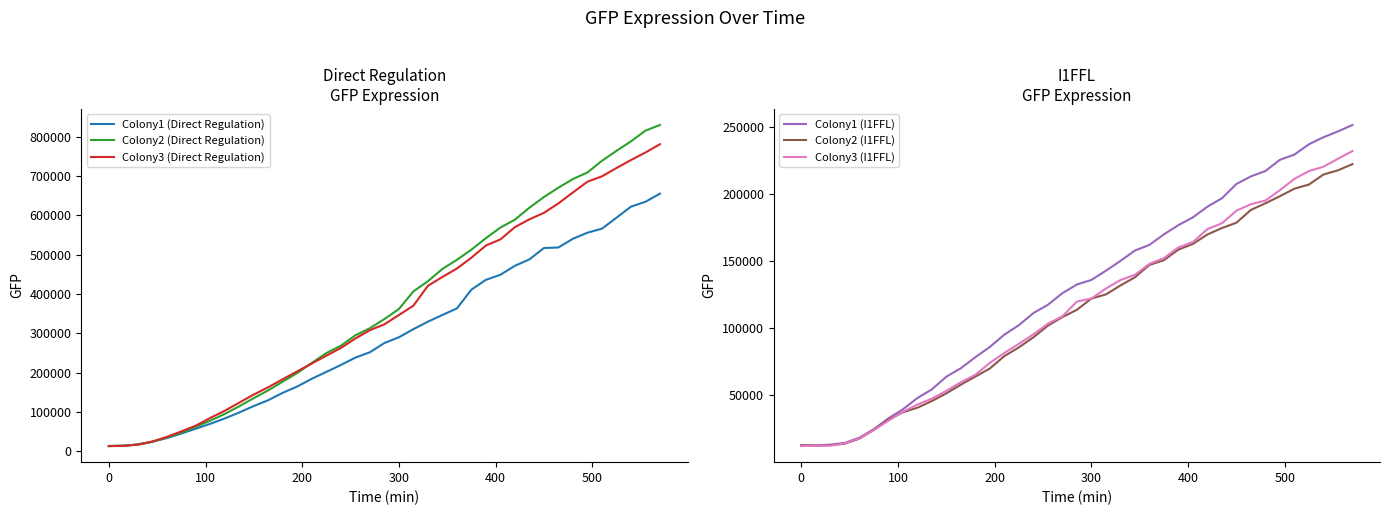

How many lines are shown in the chart?

6